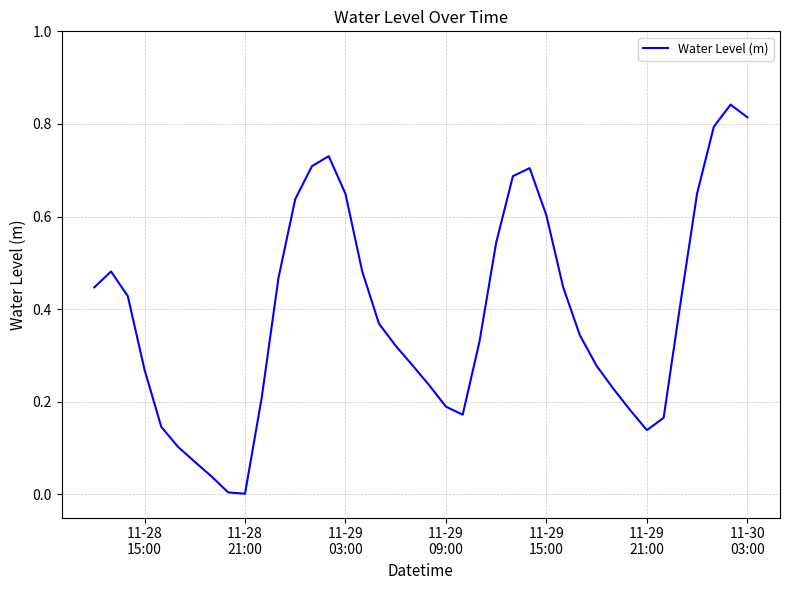

What is the value of the 33rd point from the left?

0.2